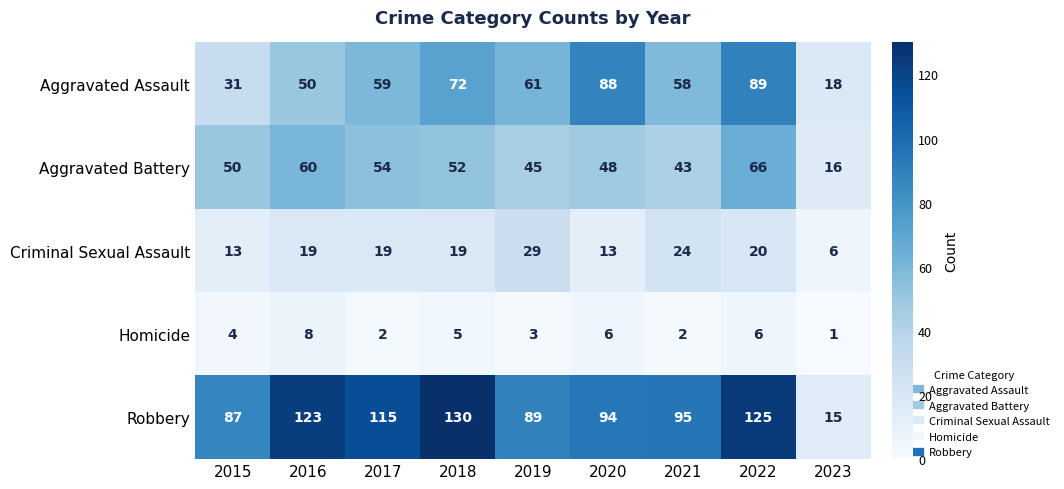

The Aggravated Assault series shows 89 at 2016. True or false?

False